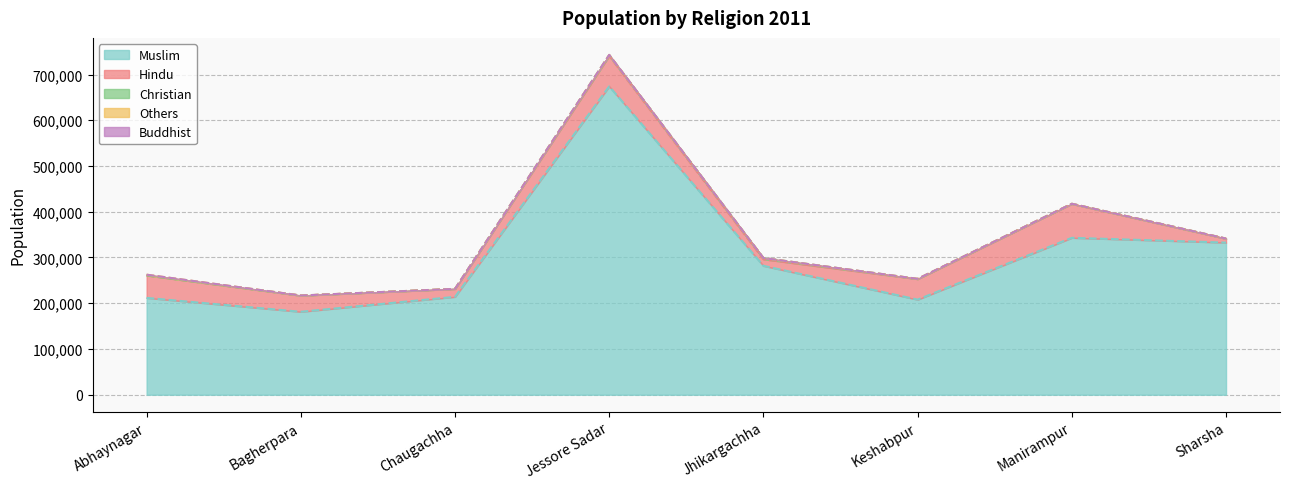

What are all the series names shown in the legend?

Muslim, Hindu, Christian, Others, Buddhist